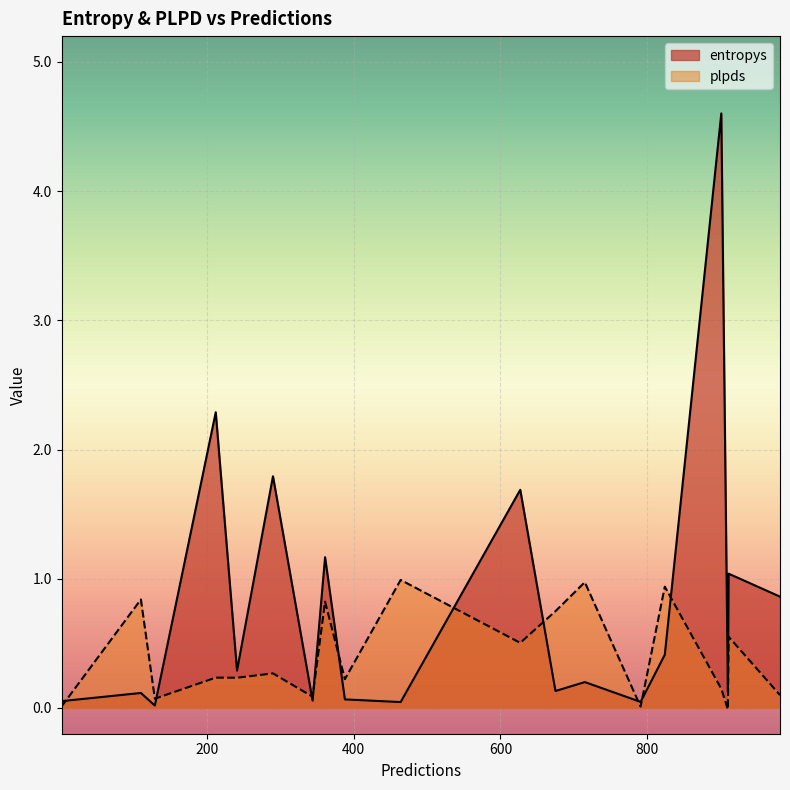

Which series has the widest spread of values?

entropys